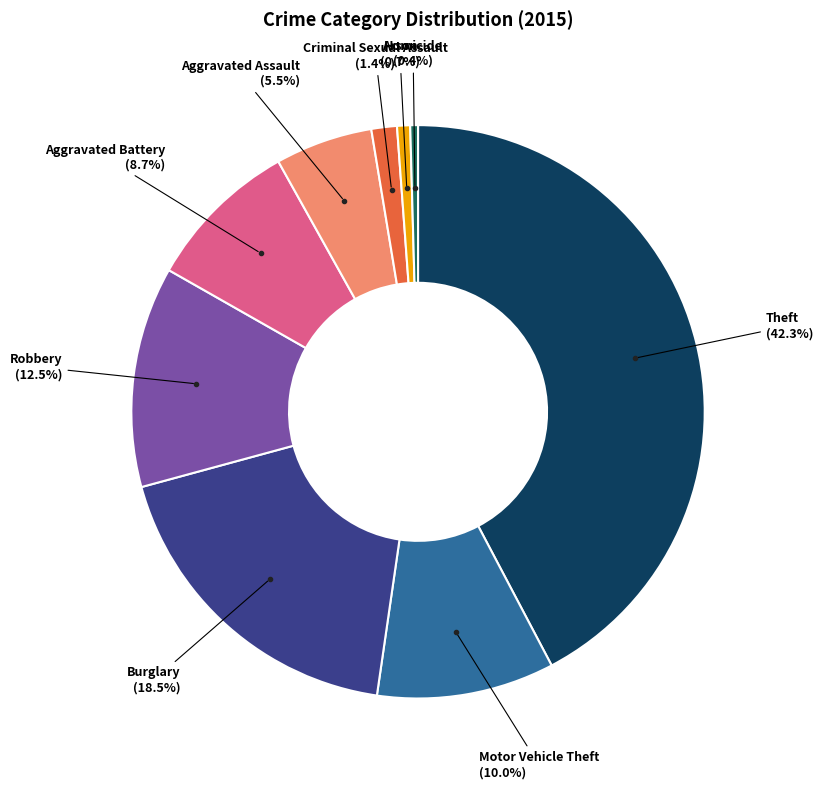

Is there a majority slice in this chart?

No